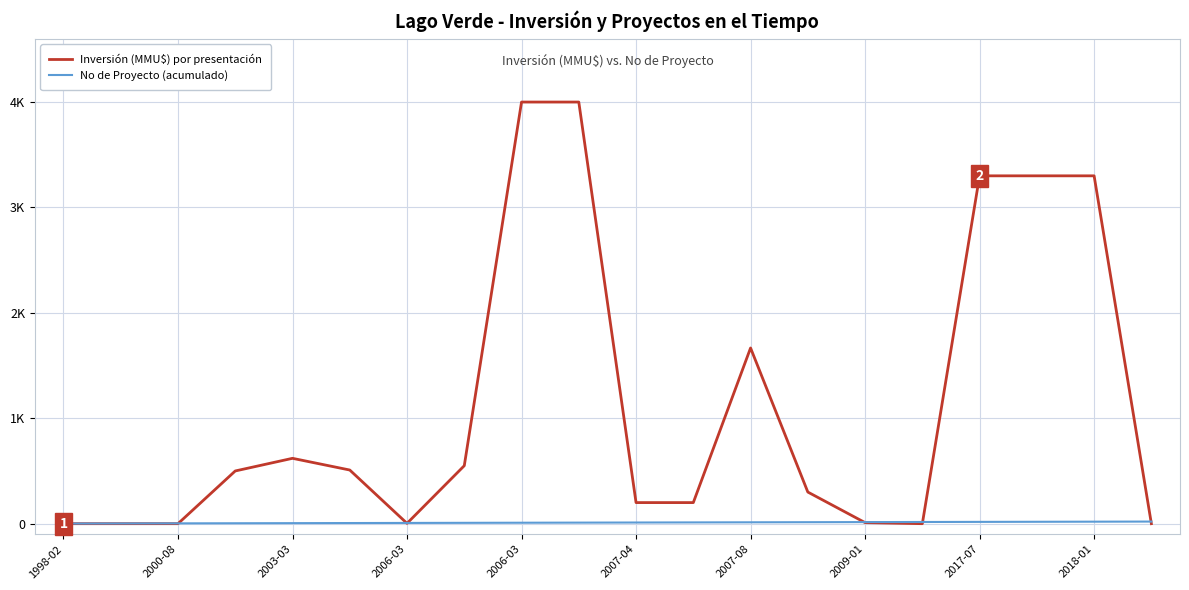

Rank the series by their average value, from lowest to highest.

No de Proyecto (acumulado), Inversión (MMU$) por presentación